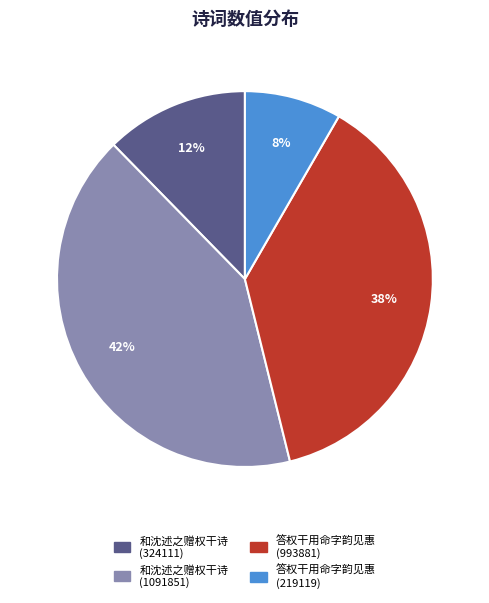

Count the number of slices in the pie.

4